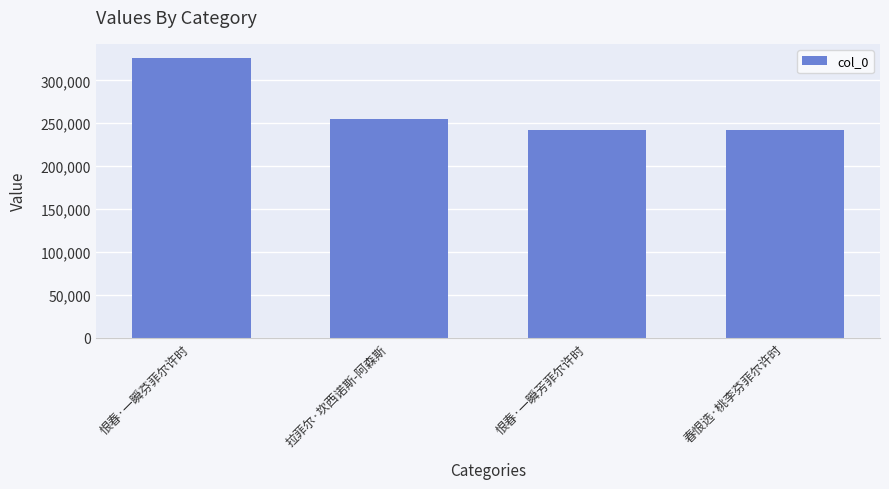

What is the difference between the values at 春恨选·桃李芬菲尔许时 and 拉菲尔·坎西诺斯-阿森斯?

12819